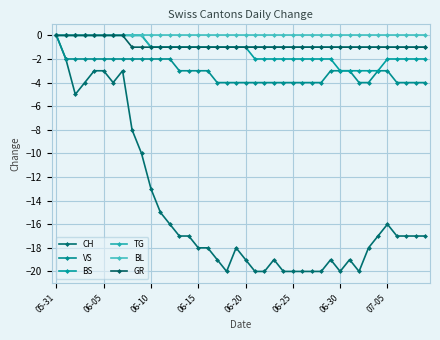

Reading left to right, what are all the values shown in this chart?

CH: 0	-2	-5	-4	-3	-3	-4	-3	-8	-10	-13	-15	-16	-17	-17	-18	-18	-19	-20	-18	-19	-20	-20	-19	-20	-20	-20	-20	-20	-19	-20	-19	-20	-18	-17	-16	-17	-17	-17	-17
VS: 0	-2	-2	-2	-2	-2	-2	-2	-2	-2	-2	-2	-2	-3	-3	-3	-3	-4	-4	-4	-4	-4	-4	-4	-4	-4	-4	-4	-4	-3	-3	-3	-4	-4	-3	-3	-4	-4	-4	-4
BS: 0	0	0	0	0	0	0	0	0	0	-1	-1	-1	-1	-1	-1	-1	-1	-1	-1	-1	-2	-2	-2	-2	-2	-2	-2	-2	-2	-3	-3	-3	-3	-3	-2	-2	-2	-2	-2
TG: 0	0	0	0	0	0	0	0	0	0	-1	-1	-1	-1	-1	-1	-1	-1	-1	-1	-1	-1	-1	-1	-1	-1	-1	-1	-1	-1	-1	-1	-1	-1	-1	-1	-1	-1	-1	-1
BL: 0	0	0	0	0	0	0	0	0	0	0	0	0	0	0	0	0	0	0	0	0	0	0	0	0	0	0	0	0	0	0	0	0	0	0	0	0	0	0	0
GR: 0	0	0	0	0	0	0	0	-1	-1	-1	-1	-1	-1	-1	-1	-1	-1	-1	-1	-1	-1	-1	-1	-1	-1	-1	-1	-1	-1	-1	-1	-1	-1	-1	-1	-1	-1	-1	-1